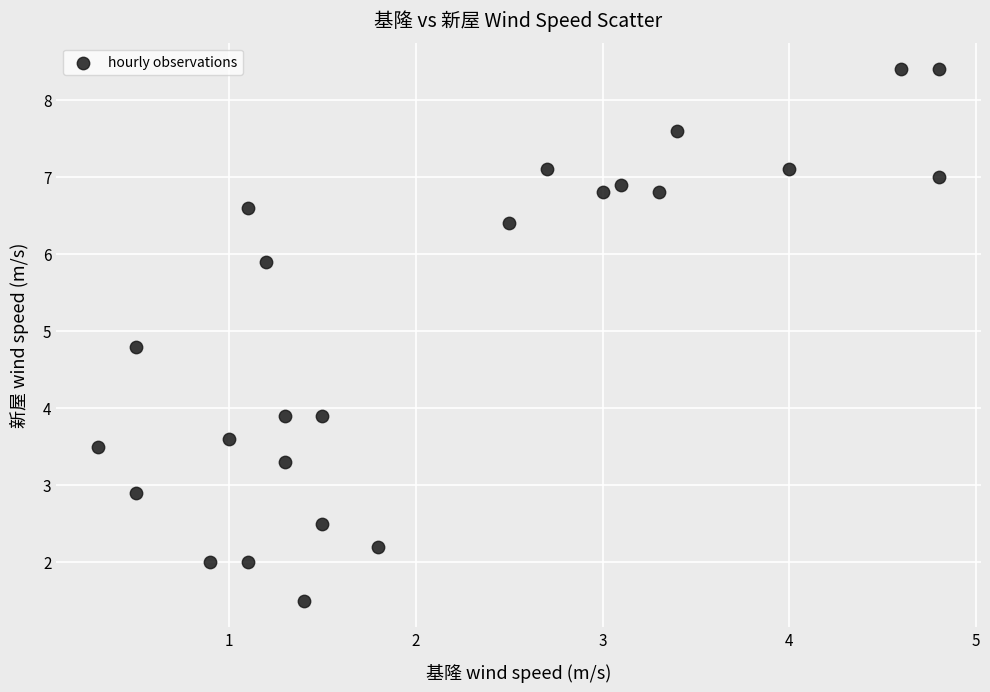

What is the range of X values (max minus min)?

4.5